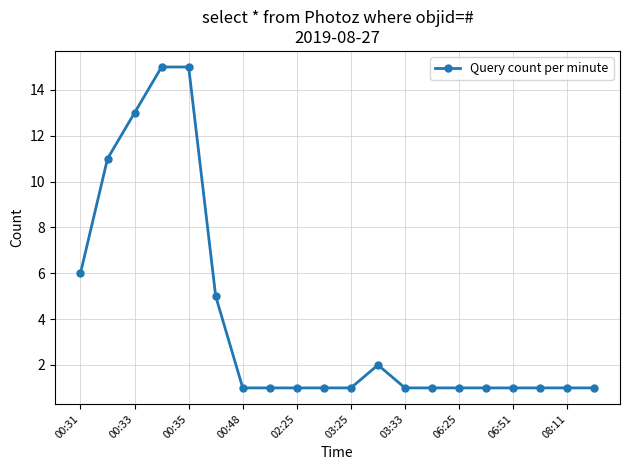

True or false: there are more than 0 points higher than both neighbors.

True